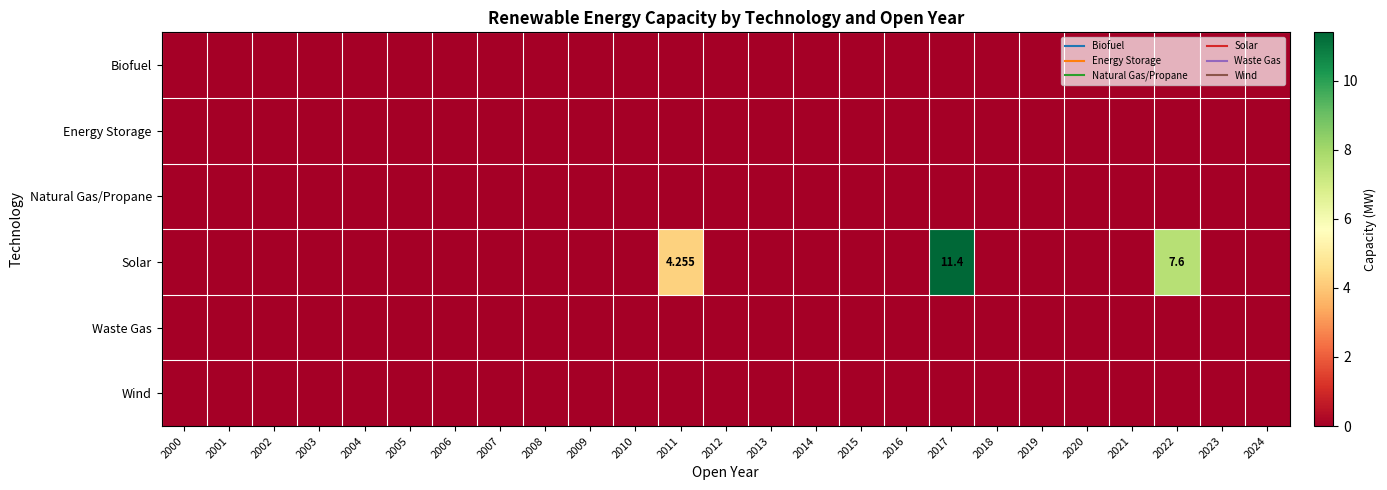

Which category has the highest value across all series?

2017